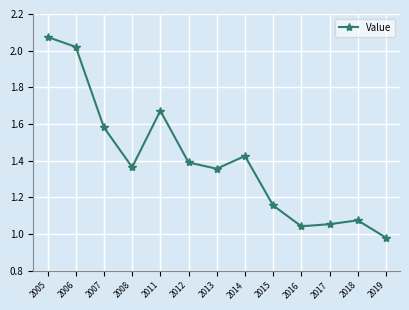

Is it true that the value at 2008 is 0.6?

False